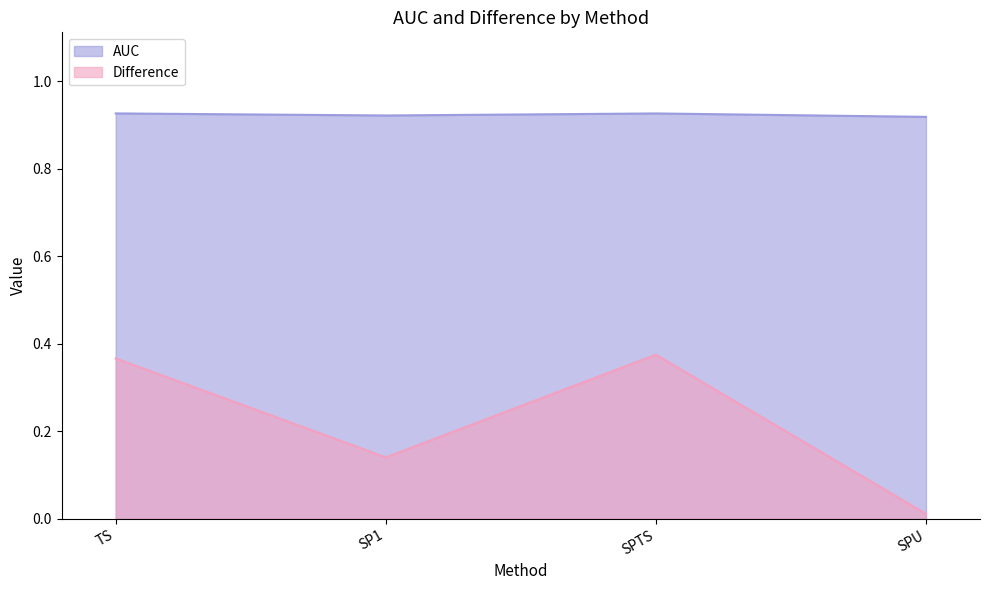

Where is AUC nearest to the value 0?

SPU